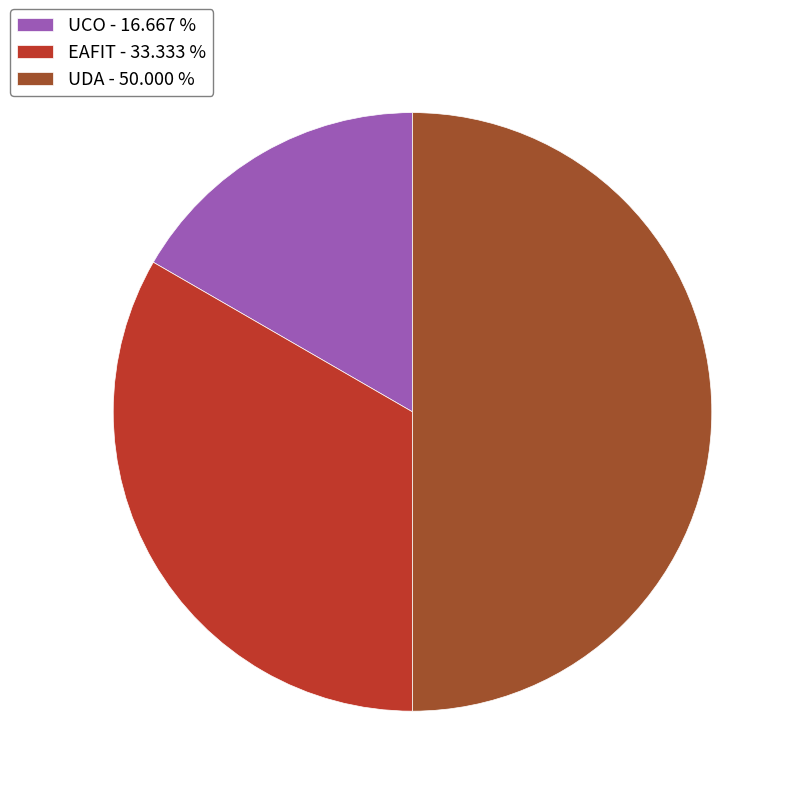

What is the ratio of the value at UDA - 50.000 % to the value at UCO - 16.667 %?

3.0